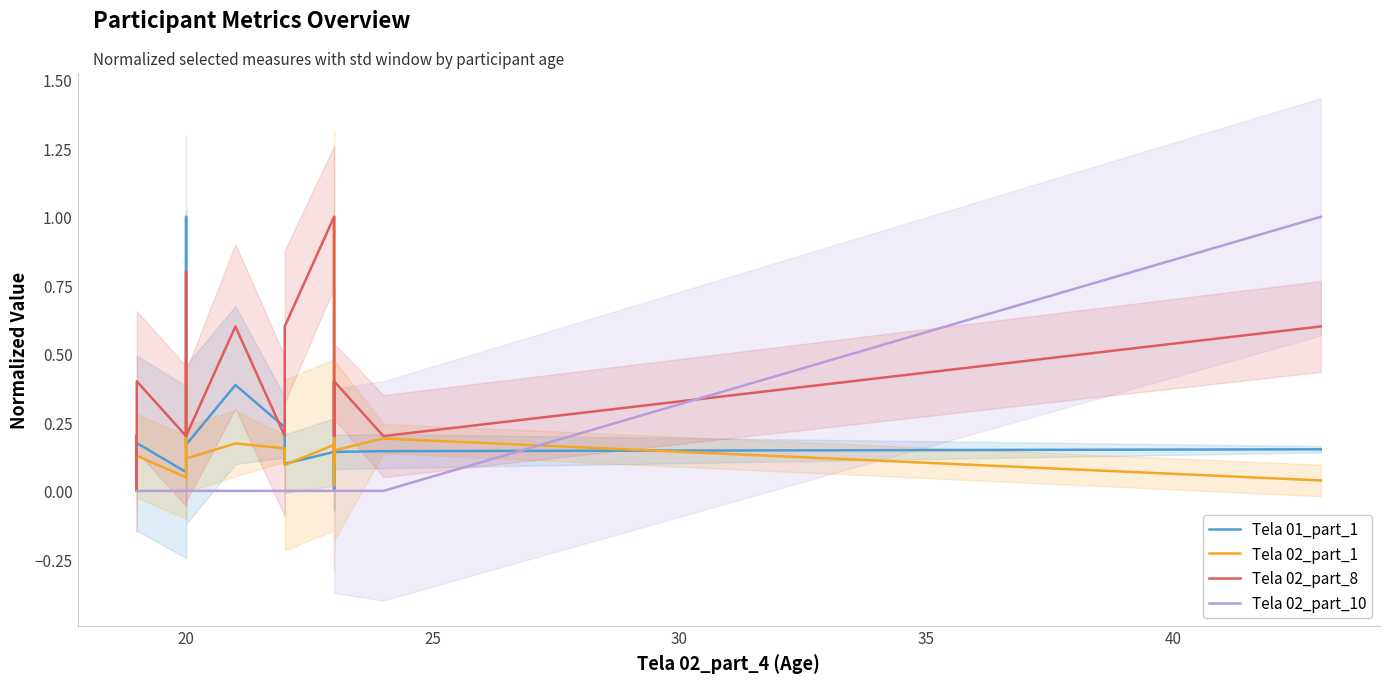

True or false: Tela 01_part_1 has a value of 0.3 at 14.

False